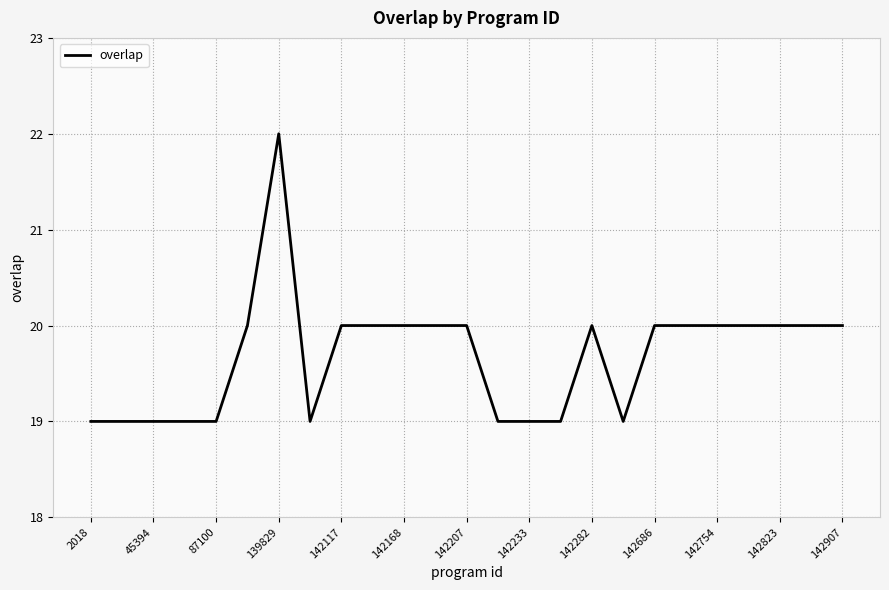

What is the maximum value shown in the chart?

22